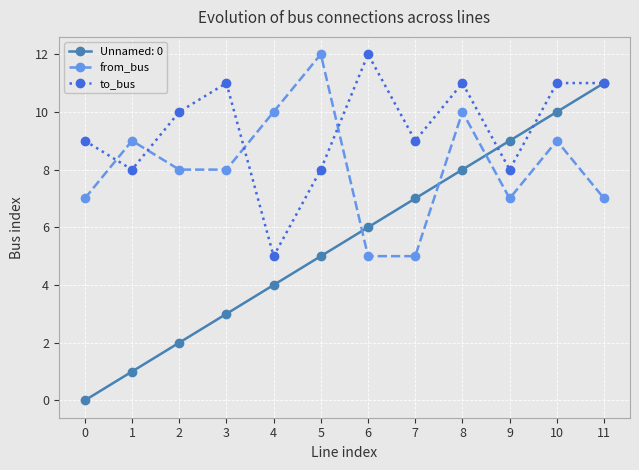

How many intersections are there between to_bus and from_bus?

4